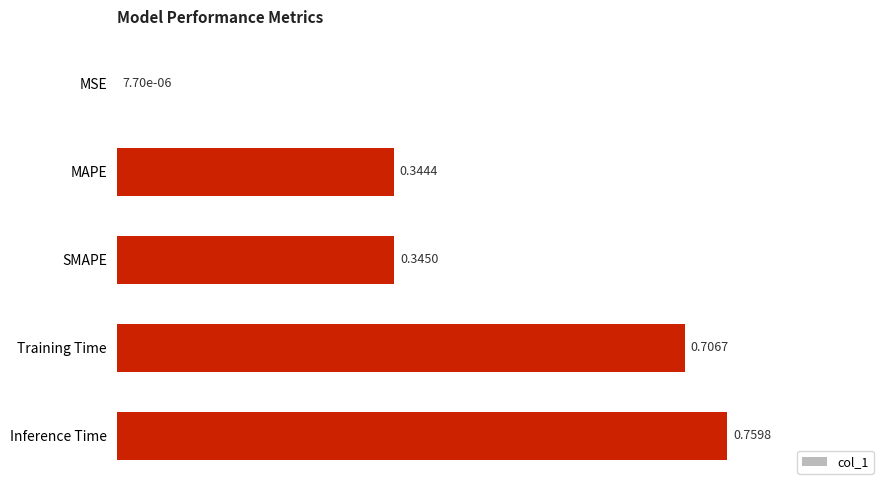

Which has a higher value, Training Time or Inference Time?

Inference Time